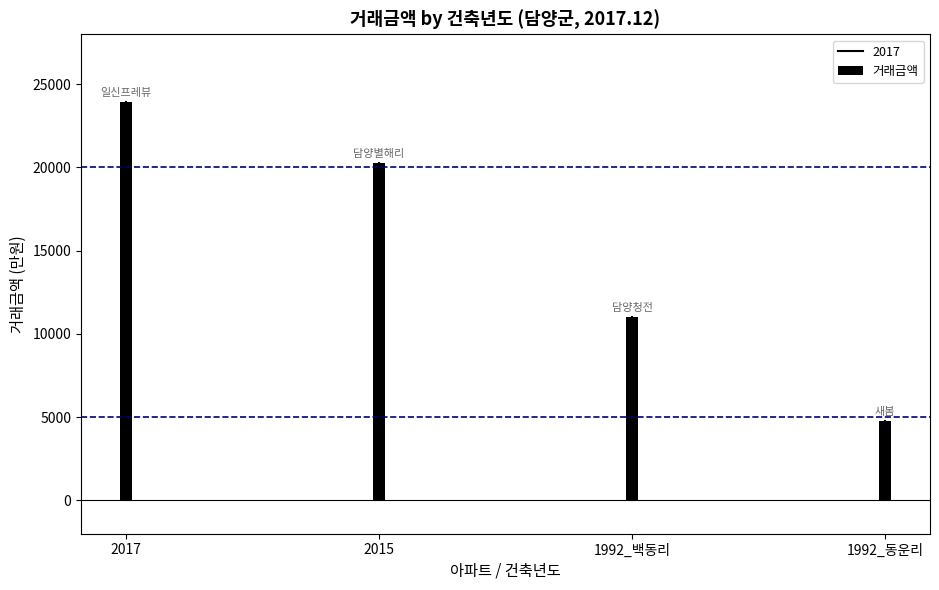

How many bars are there in total?

4